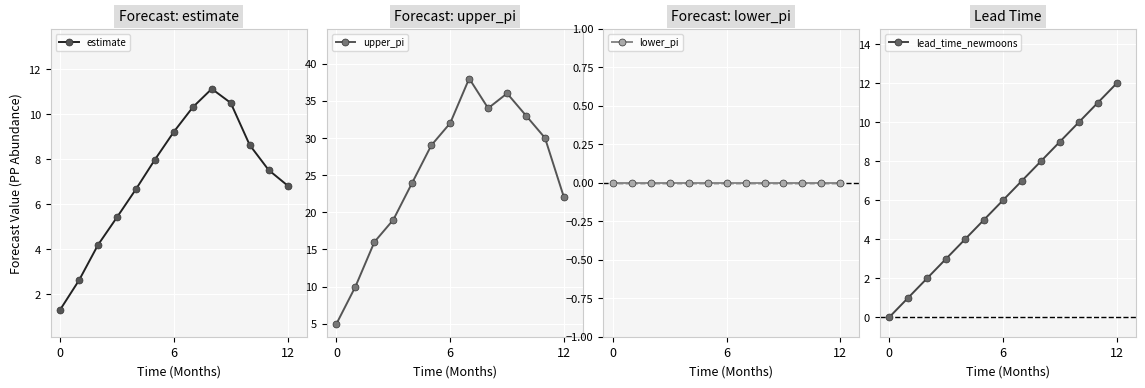

True or false: estimate has a value of 0.3 at 0.

False